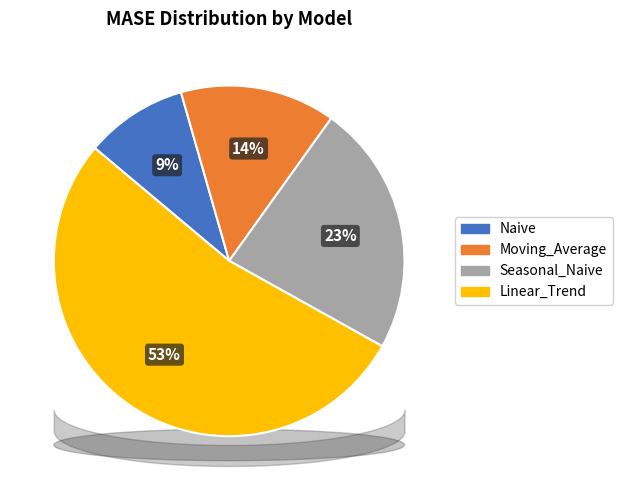

True or false: Linear_Trend accounts for 53% of the total.

True